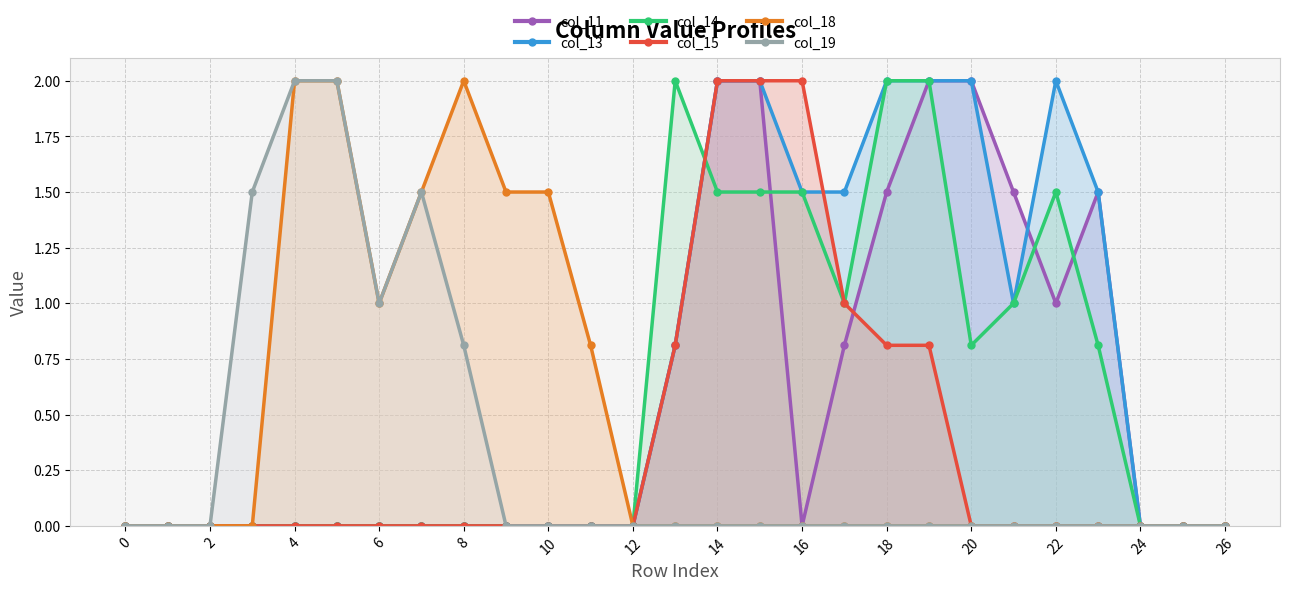

True or false: col_15 and col_19 intersect in this chart.

False